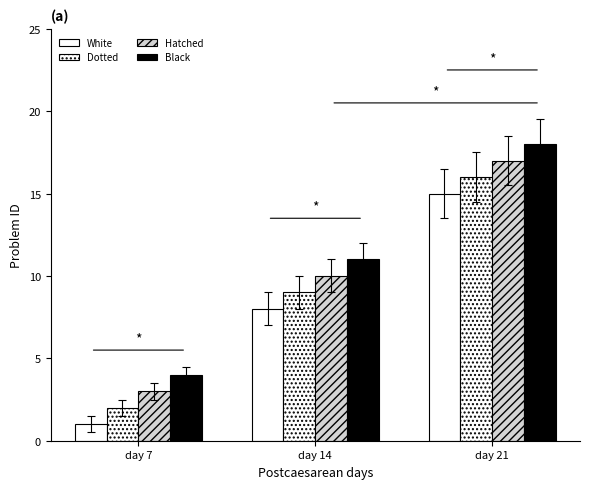

Are the bars grouped side by side (vs. stacked)?

Yes